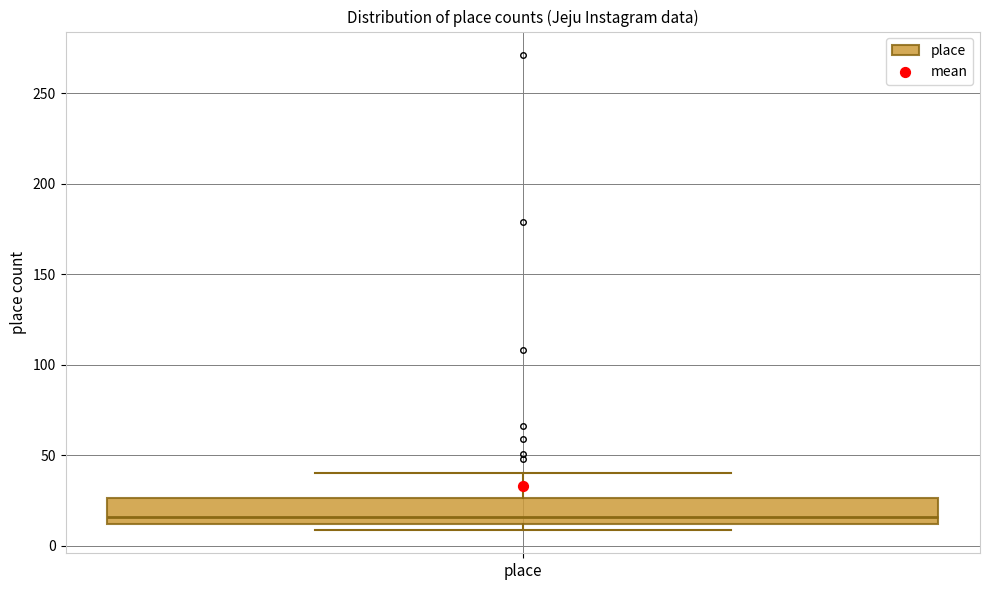

Read this box plot against the y-axis: the position of the median line, the range covered by the box, and the ends of both whiskers. The values are not printed on the chart, so give them approximately, as read against the axis.

median 15, box 10 to 25, whiskers 10 (just below the box's lower edge) to 40